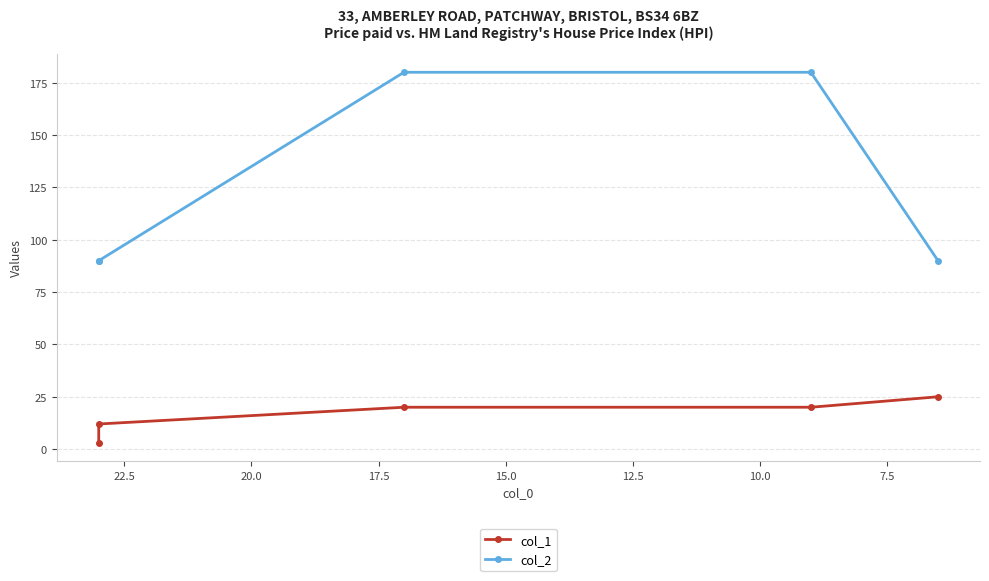

True or false: col_2 has more than 1 interior local peaks.

False